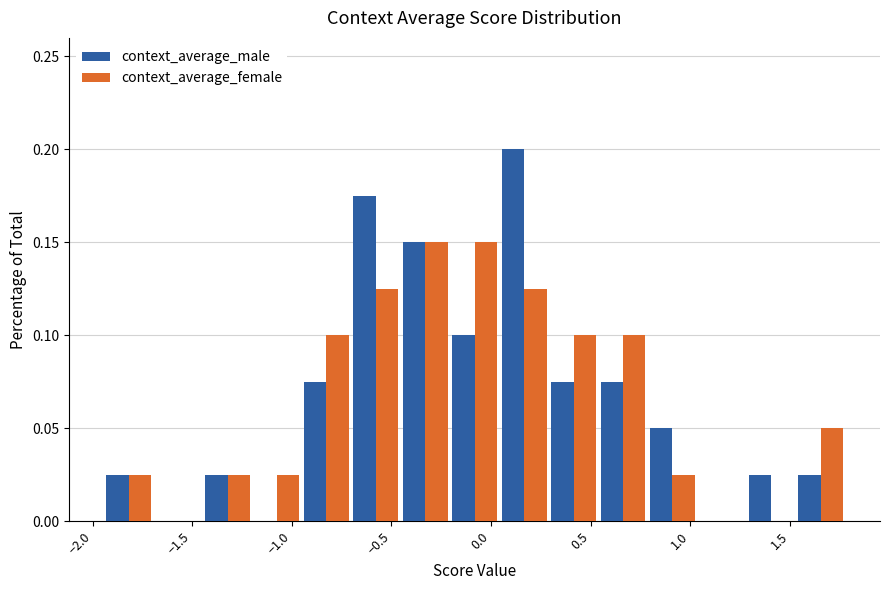

In the context_average_male series, which range on the x-axis has the tallest bar?

0.05 to 0.30